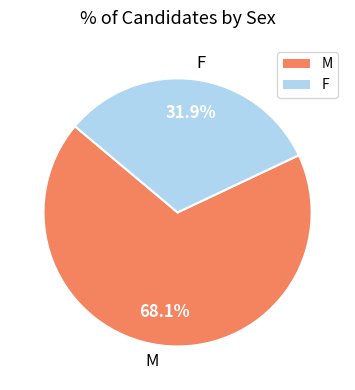

Which slice is the smallest?

F